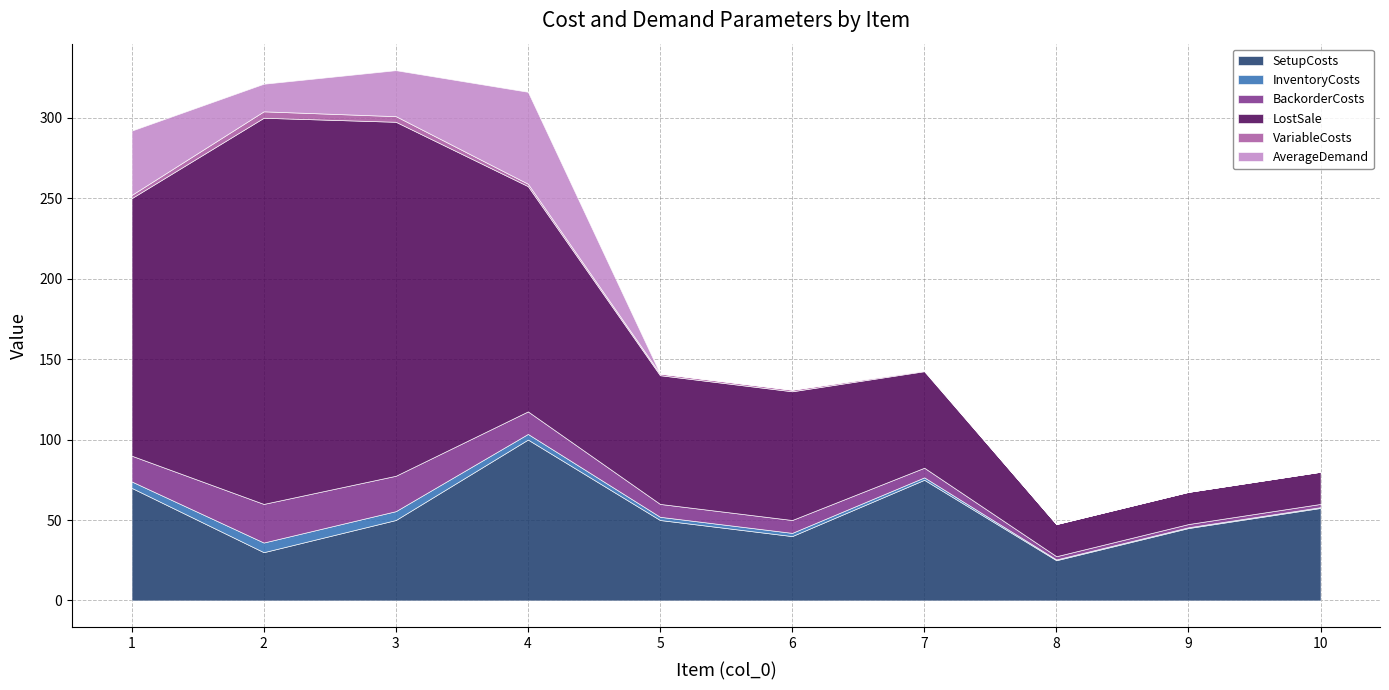

Count the number of data series in this chart.

6